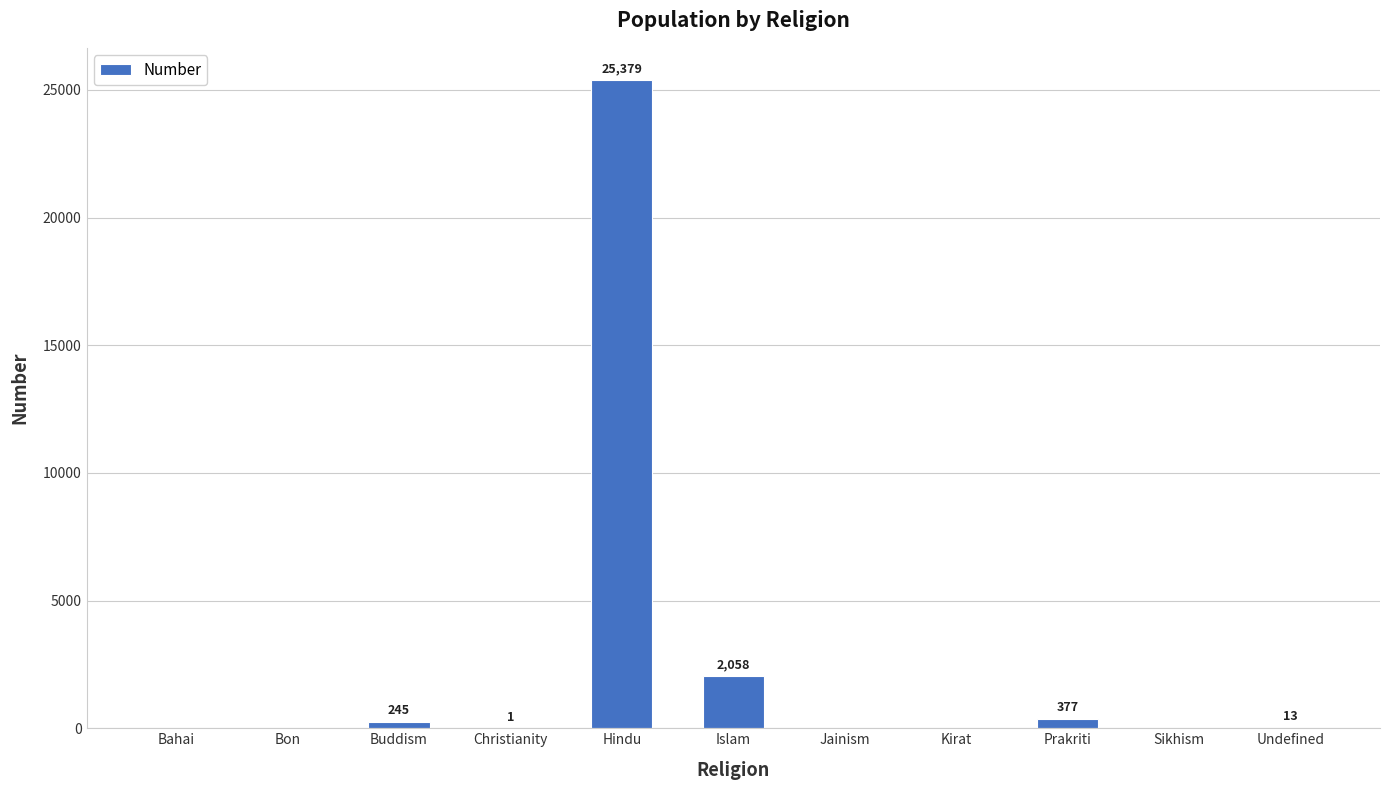

True or false: the data shows 245 at Buddism.

True